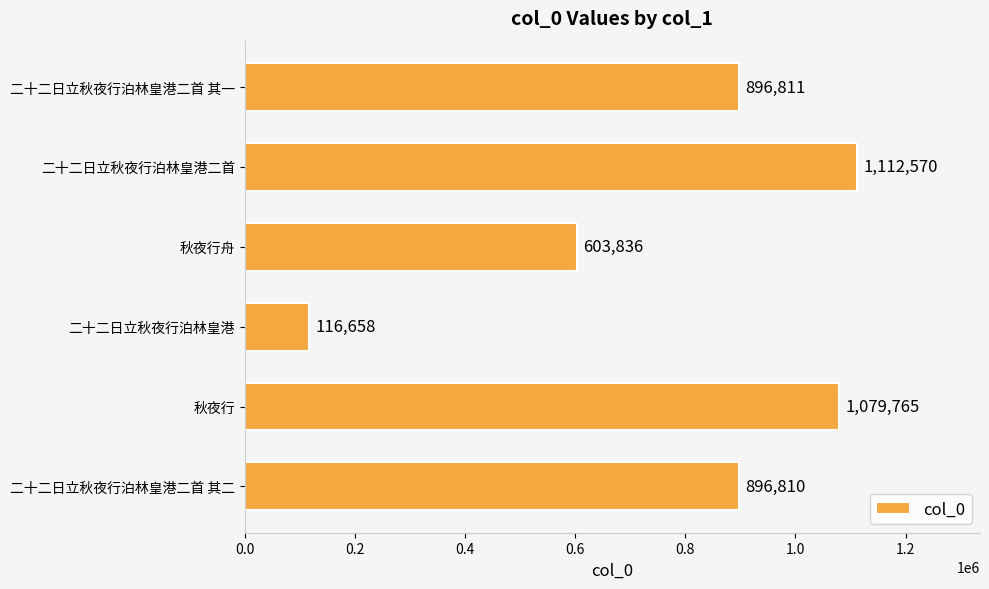

The value at 秋夜行 is 1837494. True or false?

False